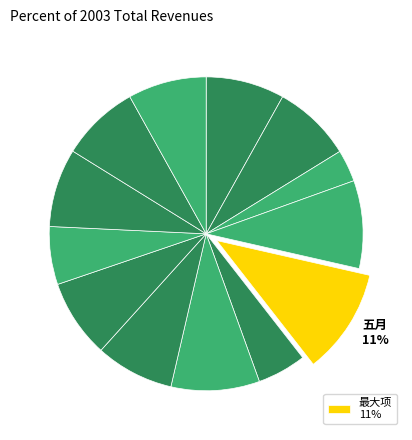

How many slices are in this pie chart?

13